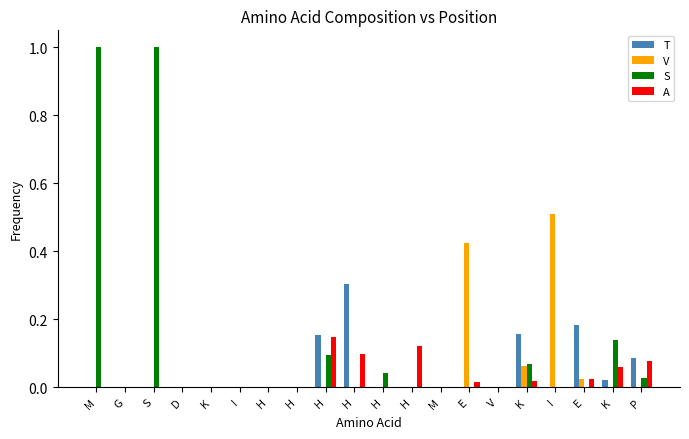

Which category has the highest value in the V series?

I